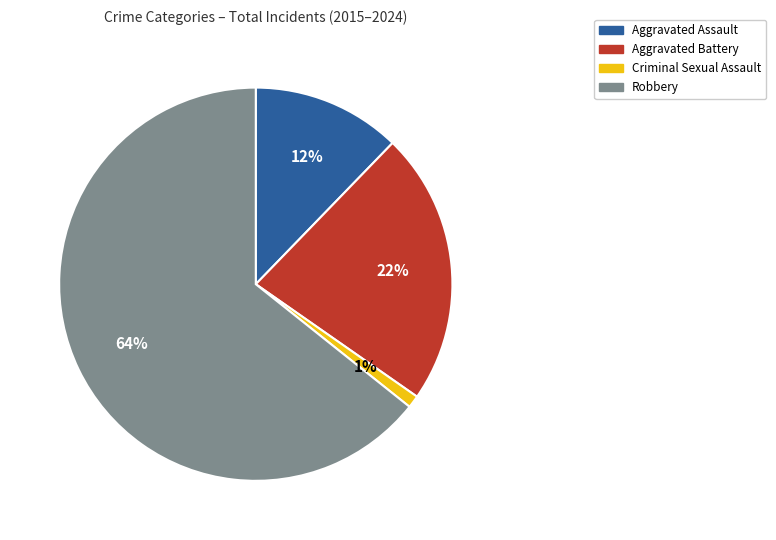

To the nearest percent, what is the average slice percentage?

25%